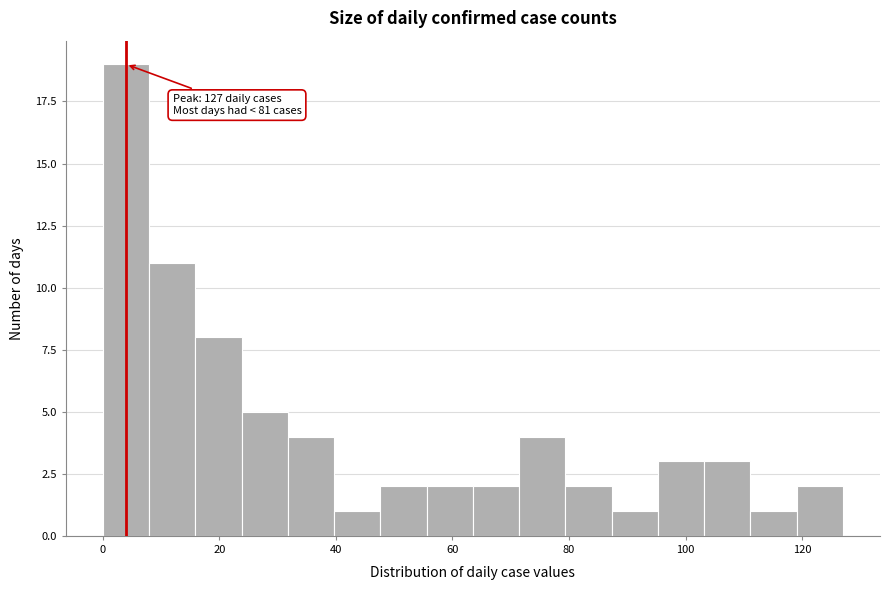

Read against the x-axis, roughly where is the centre of the tallest bar?

4